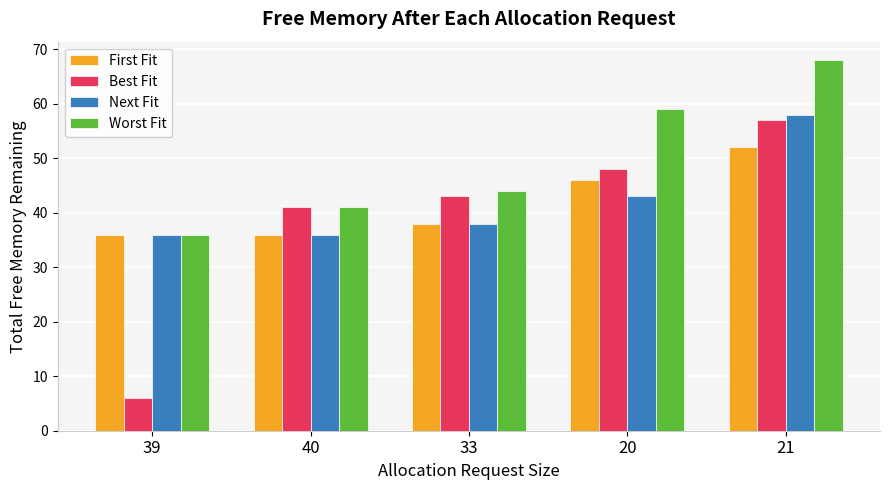

Reading right to left, what are all the values shown in this chart?

First Fit: 21=52	20=46	33=38	40=36	39=36
Best Fit: 21=57	20=48	33=43	40=41	39=6
Next Fit: 21=58	20=43	33=38	40=36	39=36
Worst Fit: 21=68	20=59	33=44	40=41	39=36